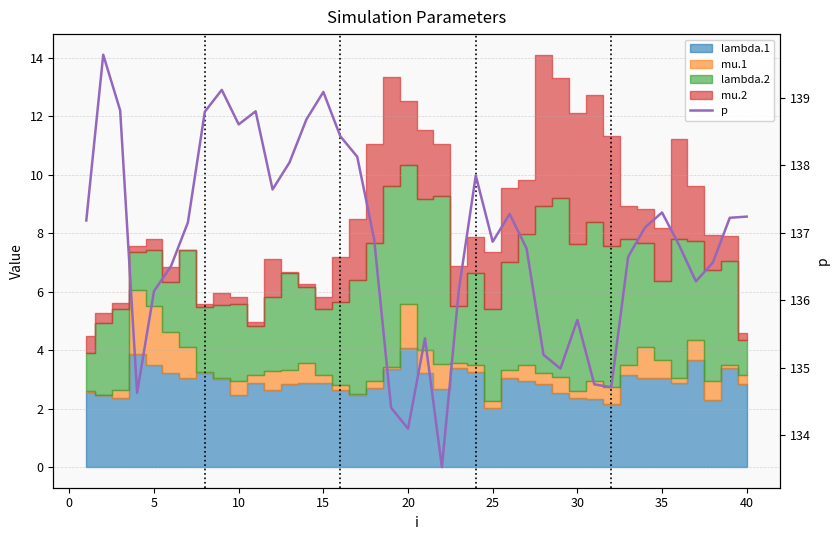

What is the sum of all values?

5475.1